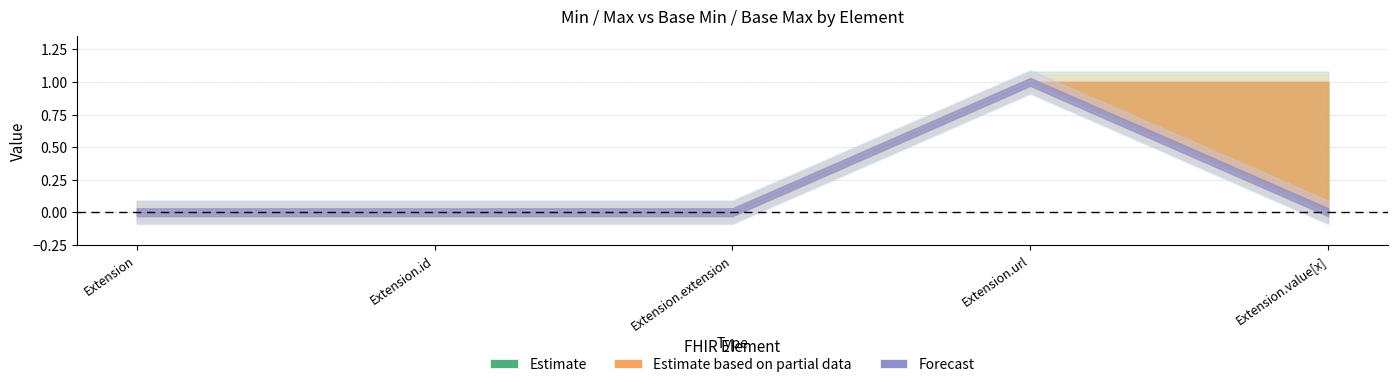

At which label is Max closest to 0?

Extension